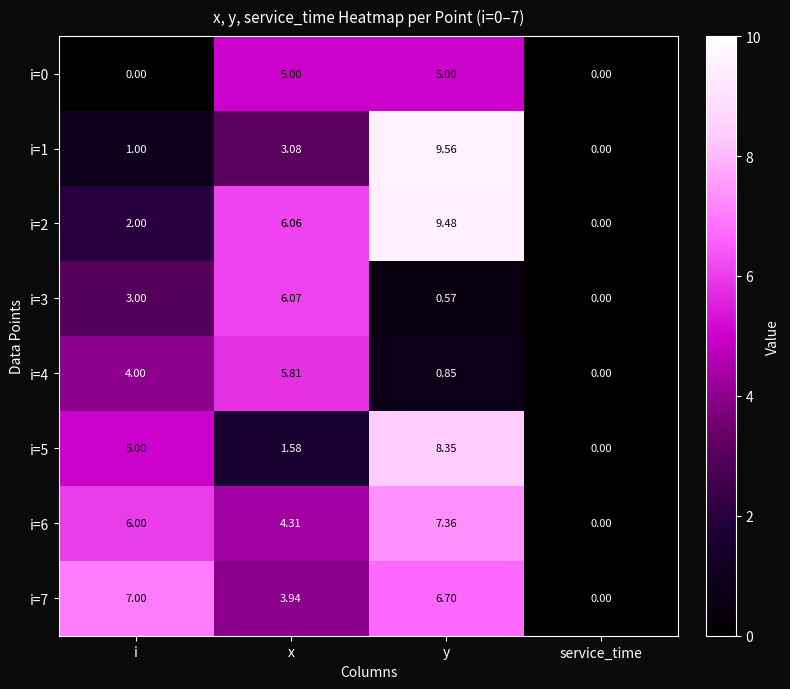

How many categories are shown in the chart?

4